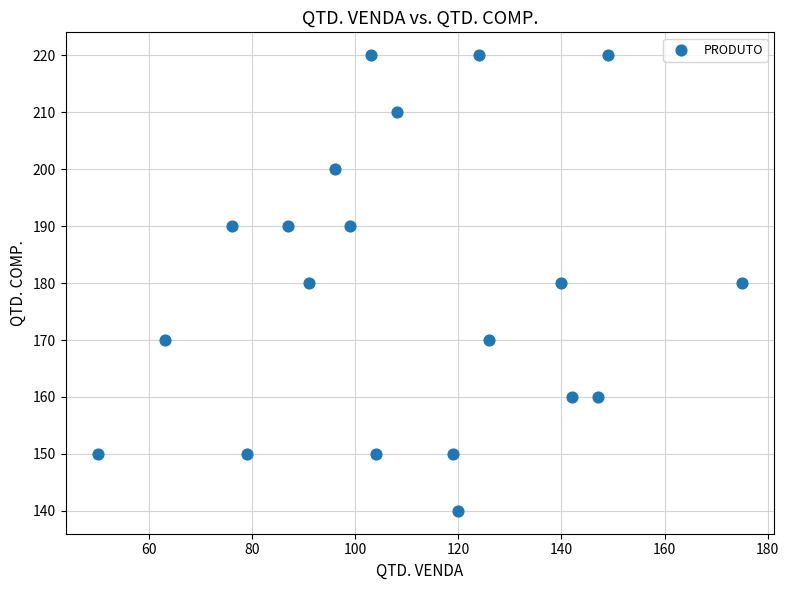

What is the range of Y values (max minus min)?

80